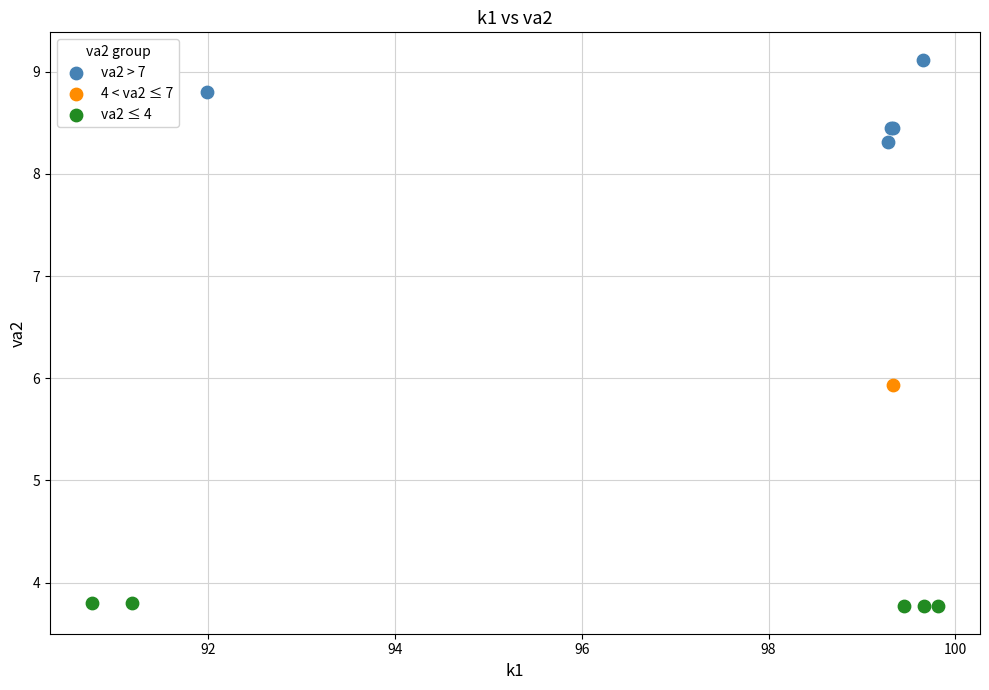

Which series reaches the minimum Y coordinate?

va2 ≤ 4